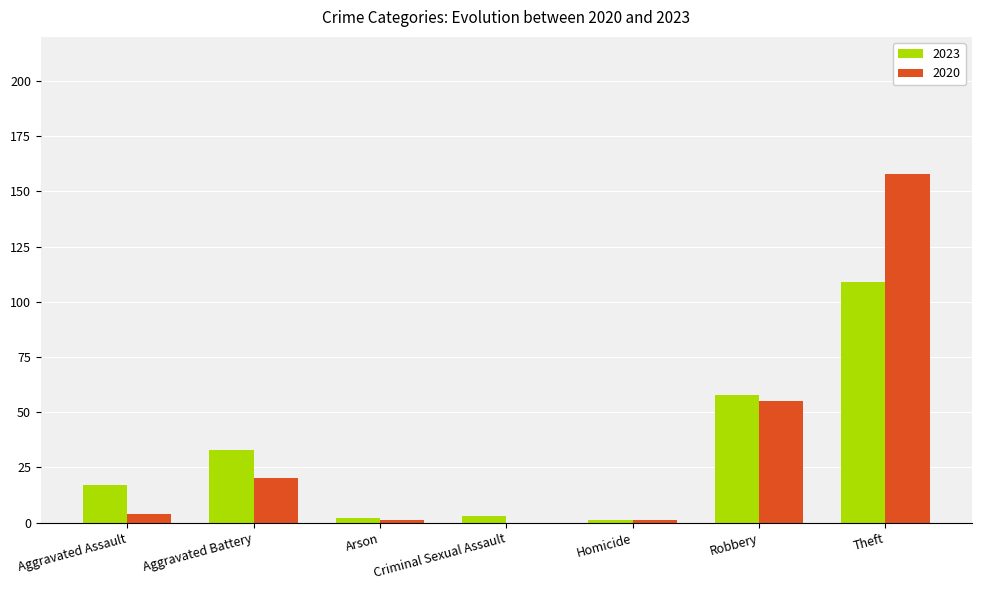

What is the sum of all 2020 values?

239